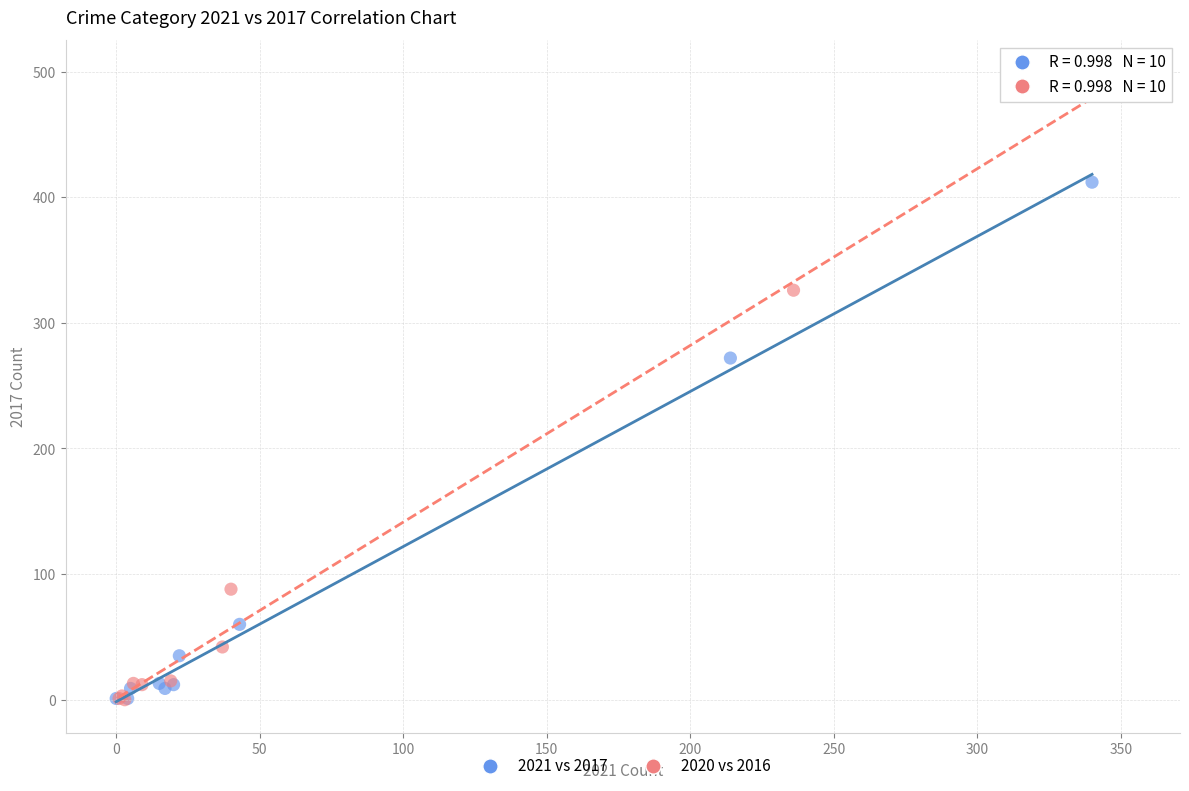

Which series has the widest spread of Y values?

2020 vs 2016